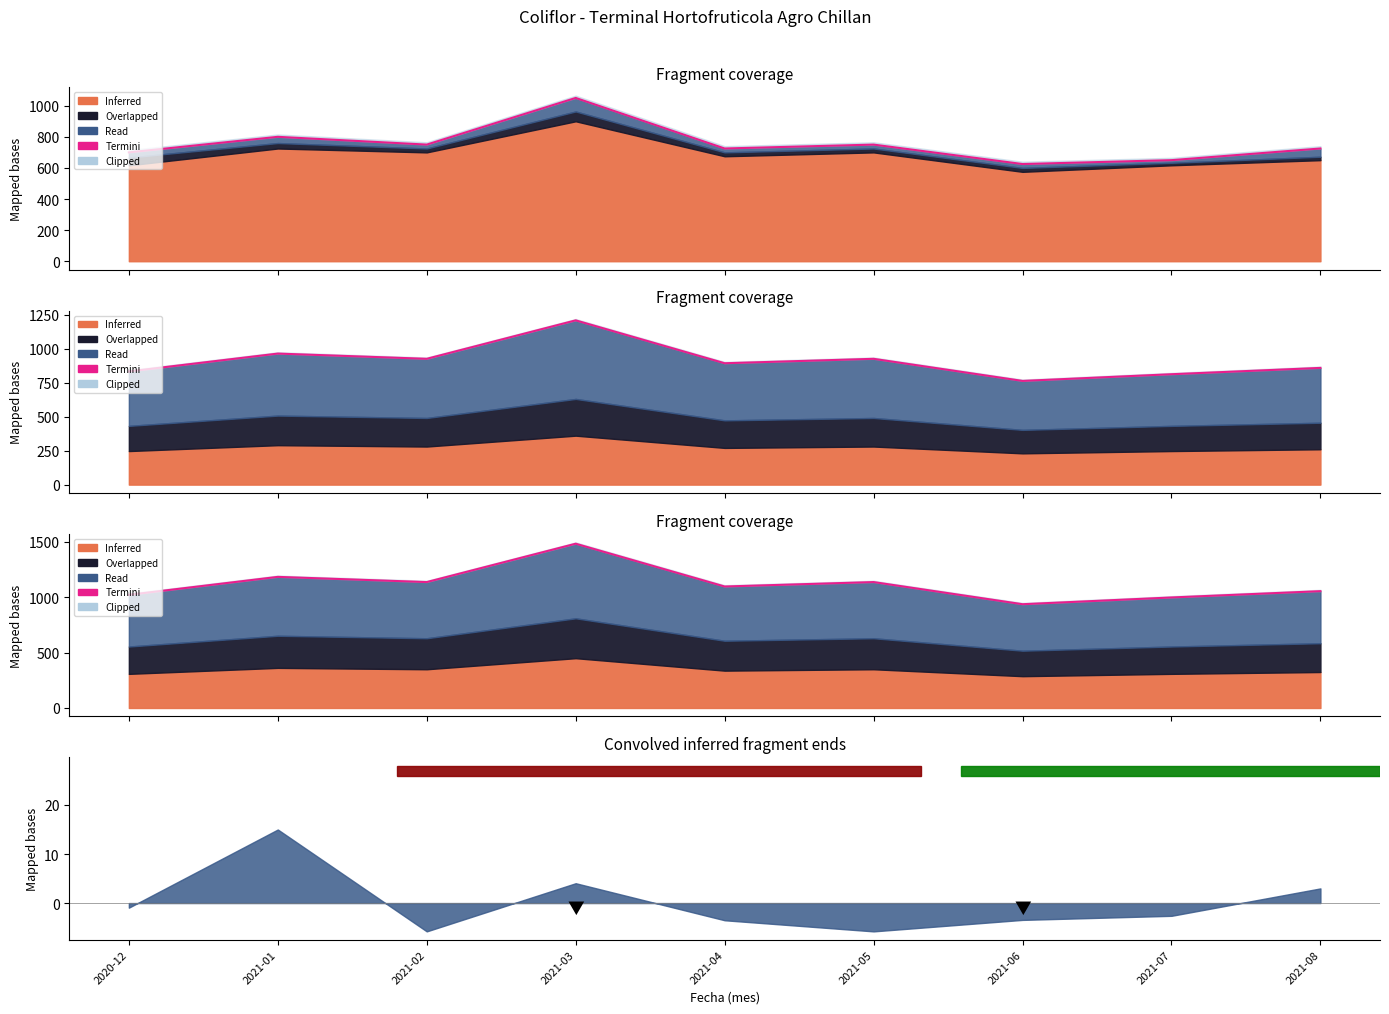

Reading left to right, list all the values displayed in this chart.

2020-12=1022.2	2021-01=1184.5	2021-02=1137.5	2021-03=1484.1	2021-04=1097.5	2021-05=1137.5	2021-06=937.5	2021-07=998.4	2021-08=1055.4